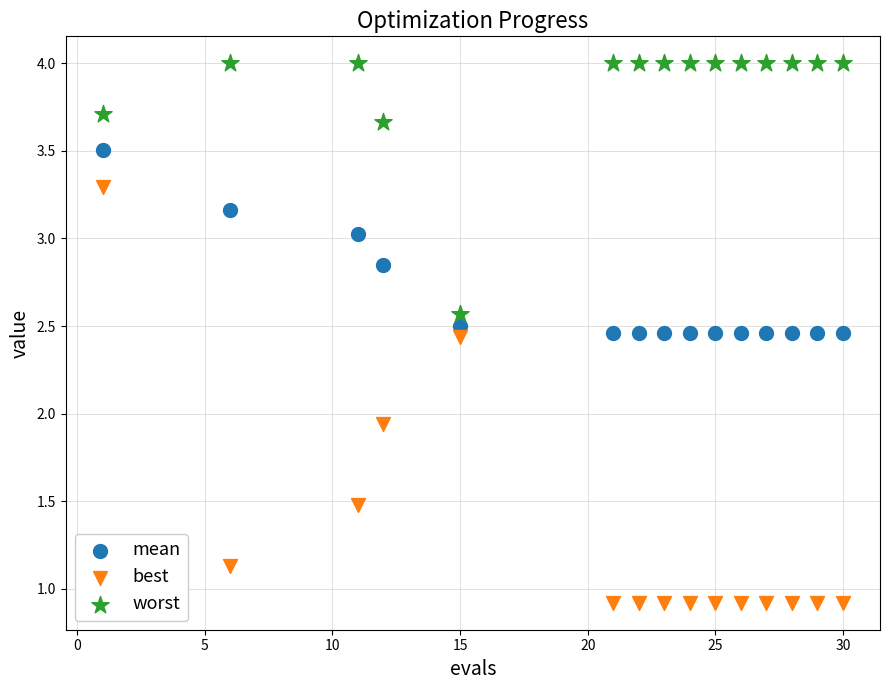

Across all data points, what is the range of X values (max minus min)?

29.0